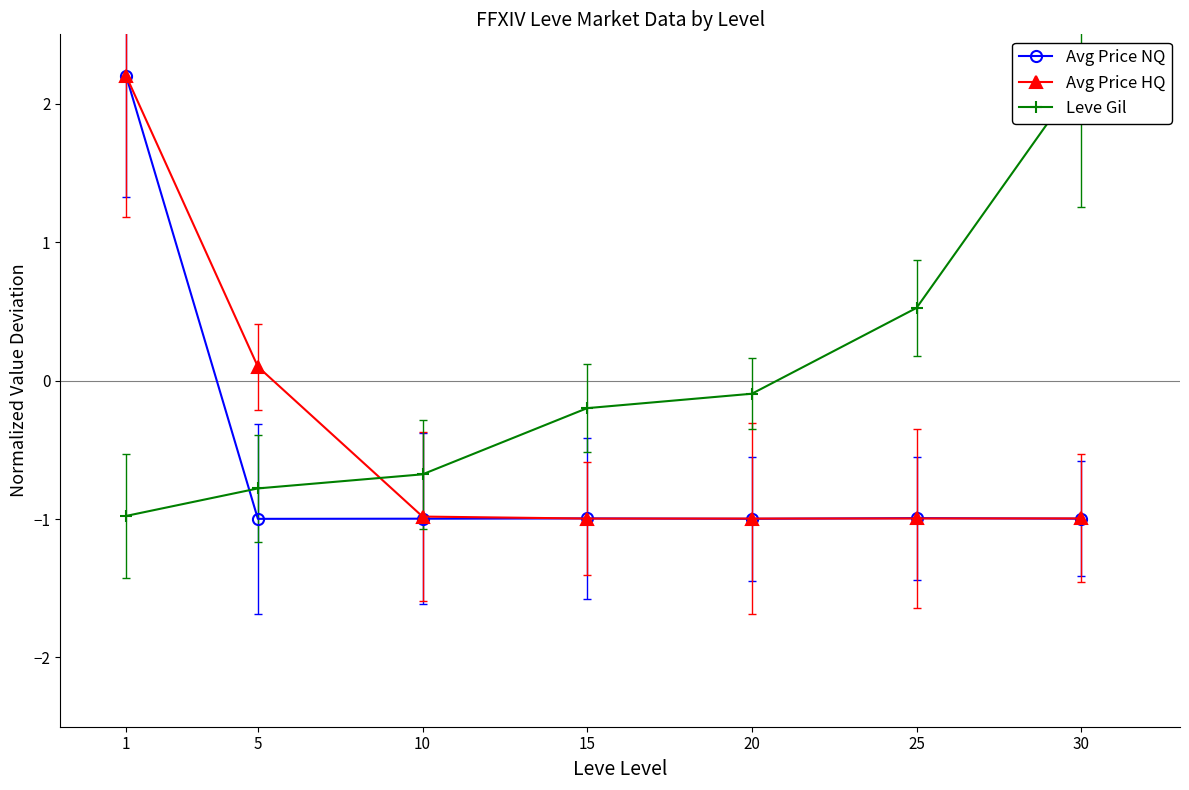

The value of Avg Price NQ at 30 is -0.4. True or false?

False